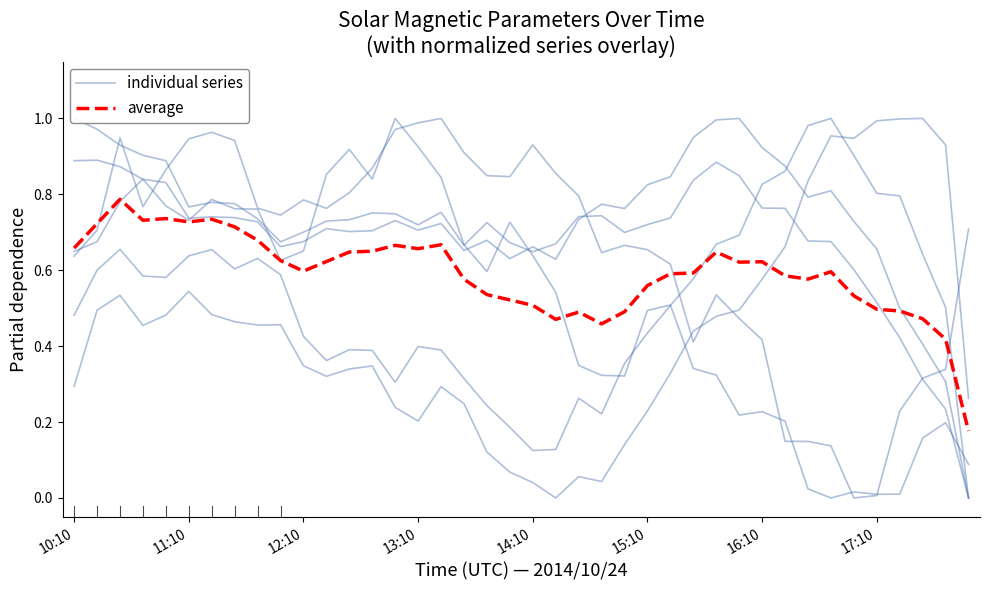

Is this an area chart (filled region under the line)?

No